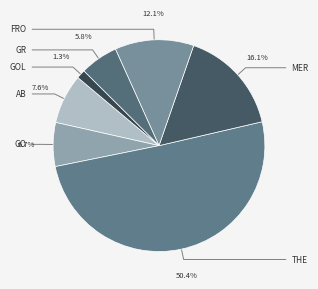

To the nearest percent, what is the difference between the largest and smallest slice percentages?

49%